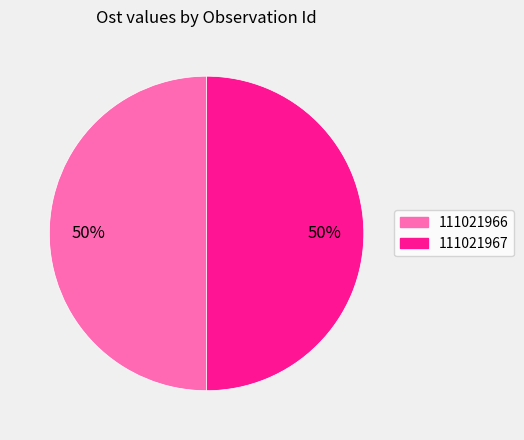

Do 111021966 and 111021967 together represent more than half of the pie?

Yes